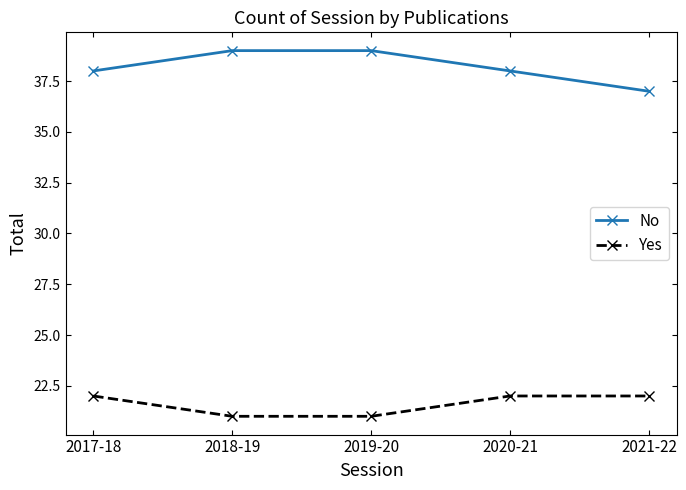

What position from the left is 2017-18?

1